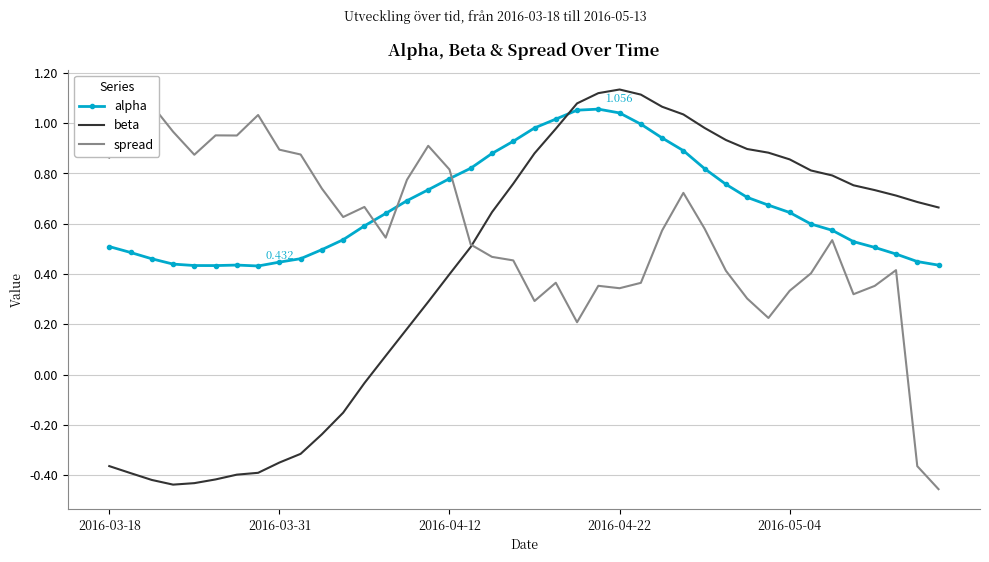

What is the difference between the second highest and second lowest values in the spread series?

1.4